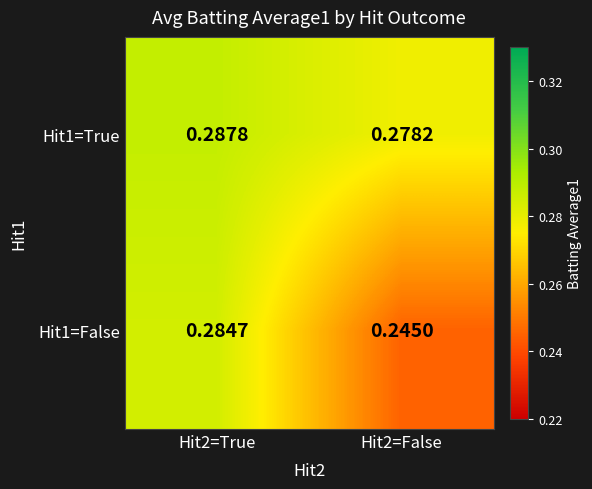

Which series has the largest total across all categories?

Hit1=True